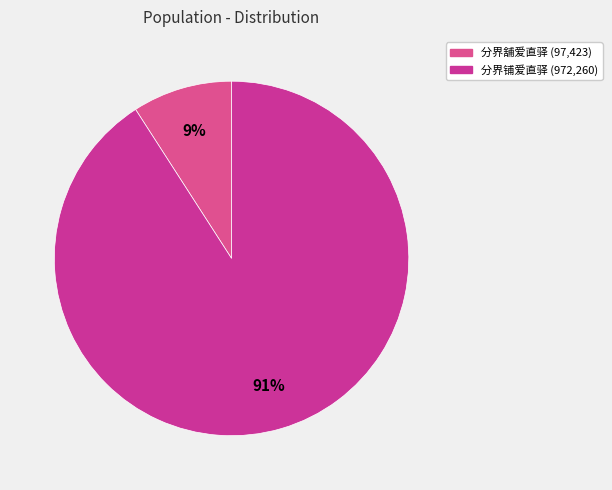

Is there any slice that represents more than half of the pie?

Yes